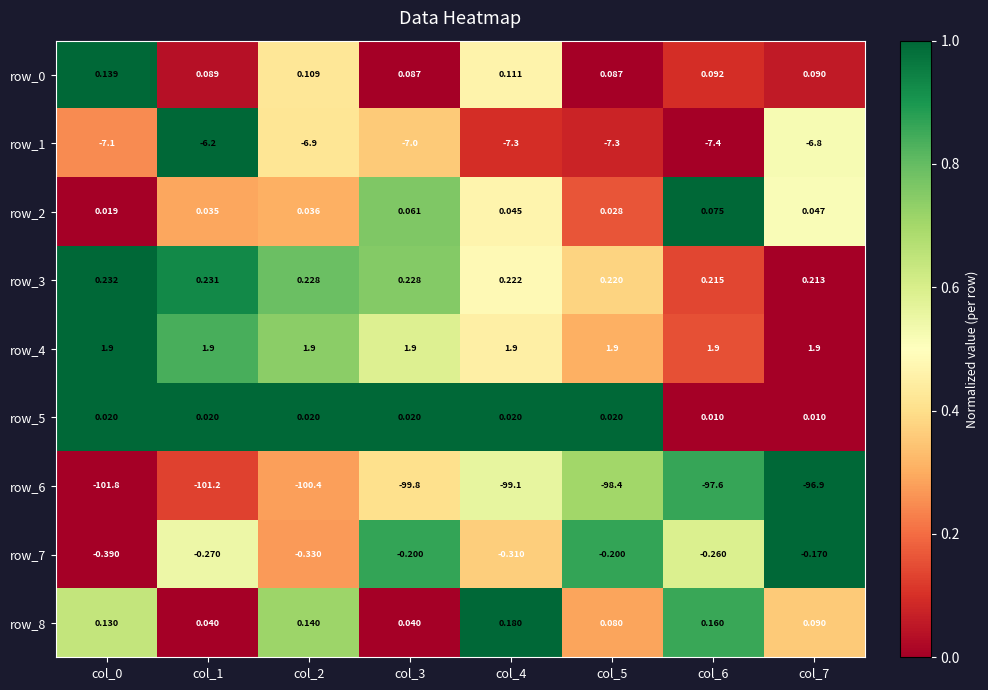

The value of row_1 at col_2 is 0.4. True or false?

True